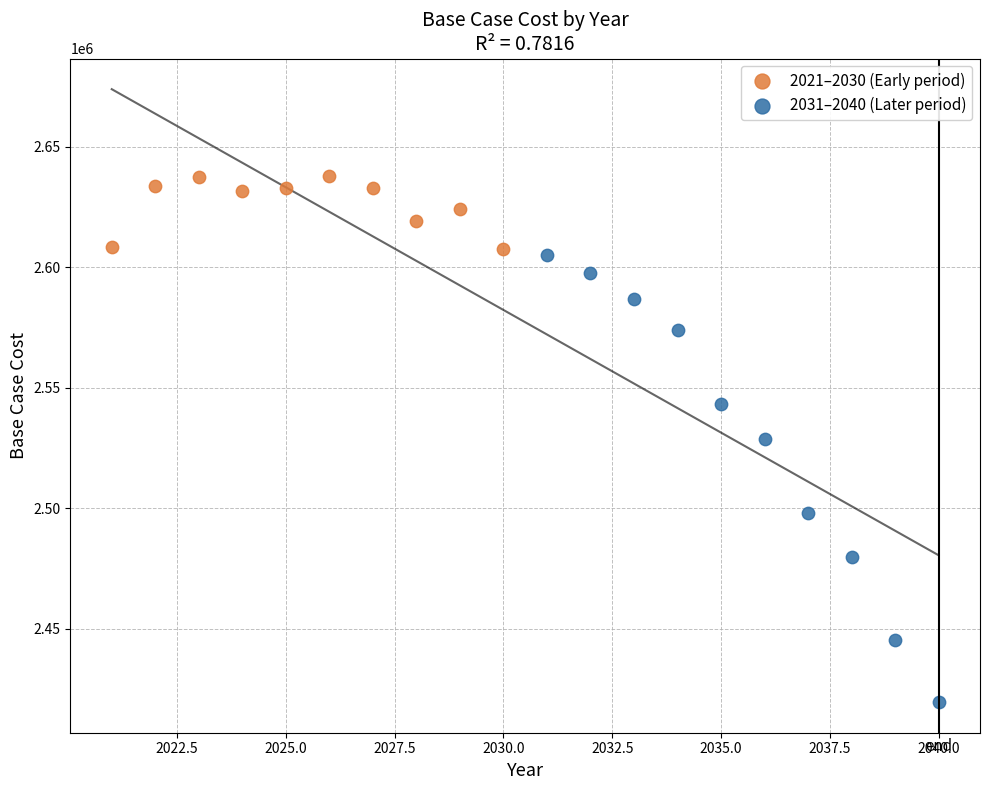

Which series reaches the maximum Y coordinate?

2021–2030 (Early period)